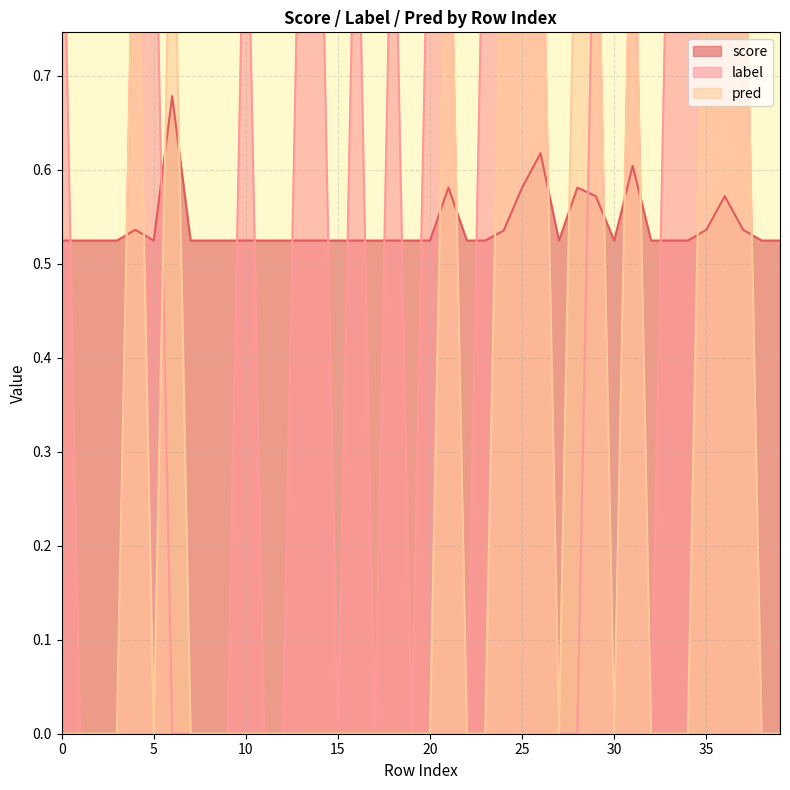

True or false: pred has more than 2 points higher than both neighbors.

True